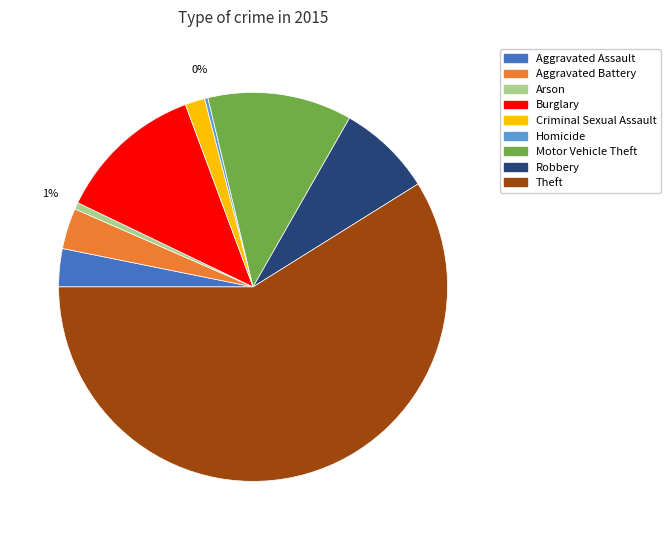

How many segments does this pie chart have?

9